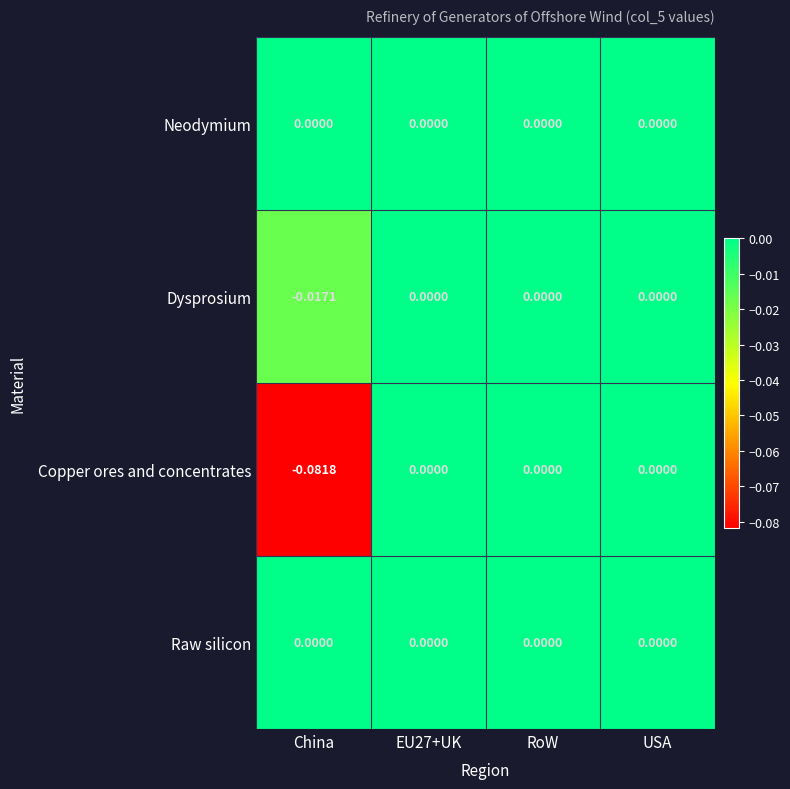

Which series has the largest range (max minus min)?

Copper ores and concentrates